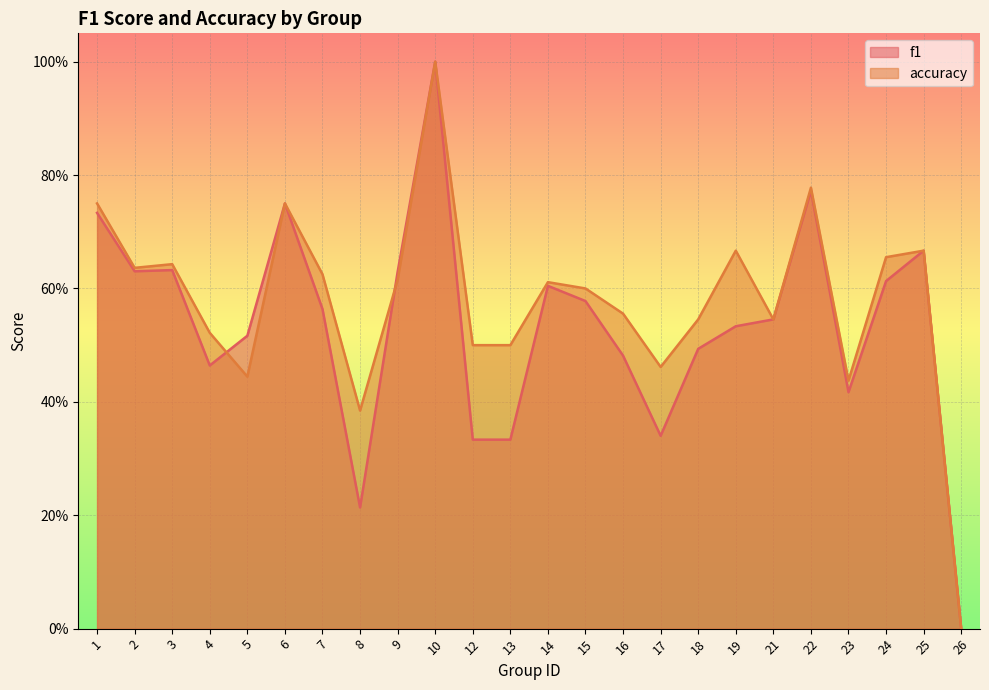

At which category is the sum across all series the highest?

10